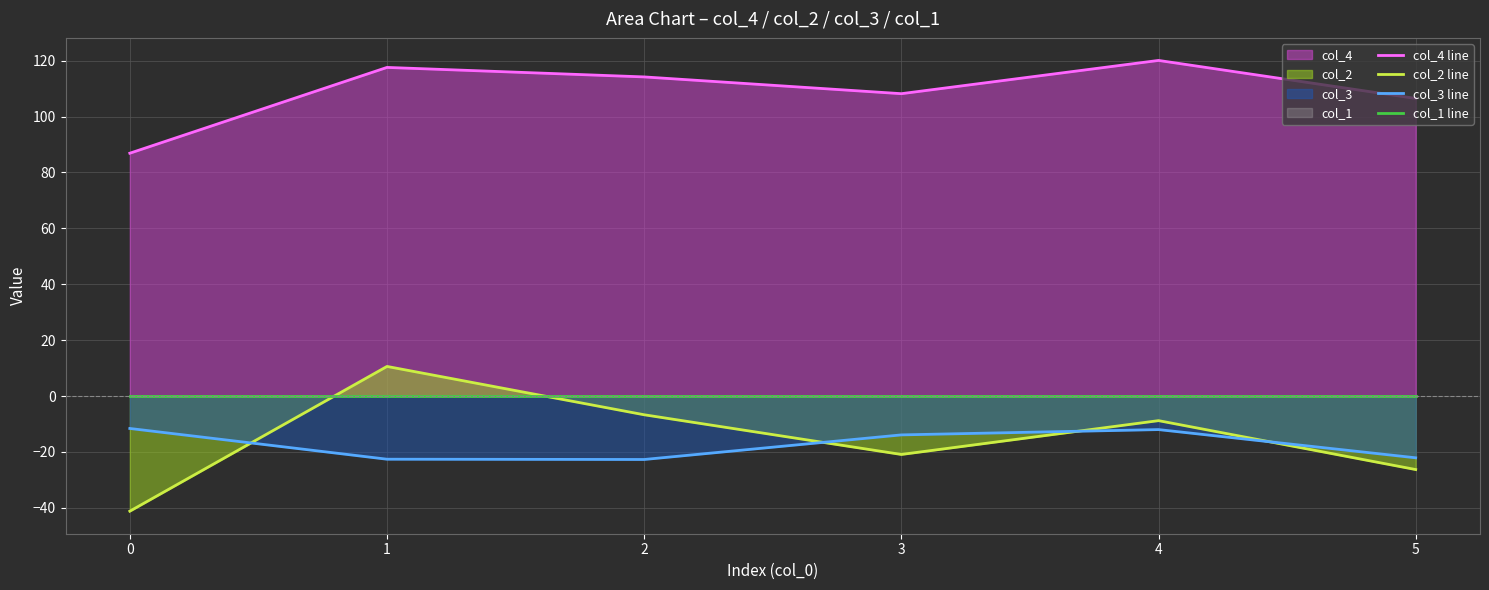

What is the difference between the second highest and second lowest values in the col_4 line series?

11.1